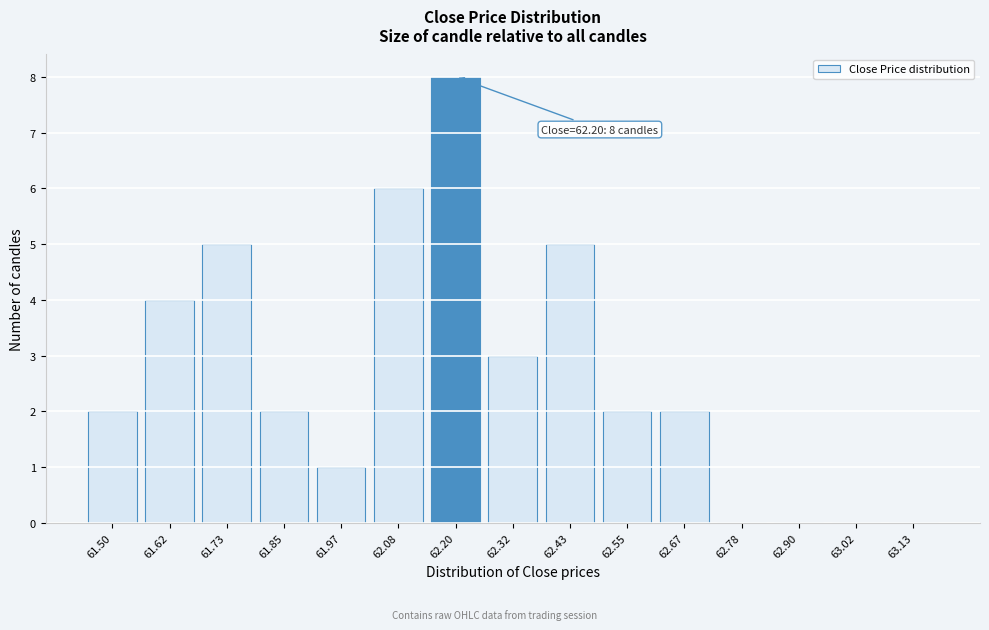

Reading left to right, transcribe all the data shown in this chart.

61.50=2	61.62=4	61.73=5	61.85=2	61.97=1	62.08=6	62.20=8	62.32=3	62.43=5	62.55=2	62.67=2	62.78=0	62.90=0	63.02=0	63.13=0